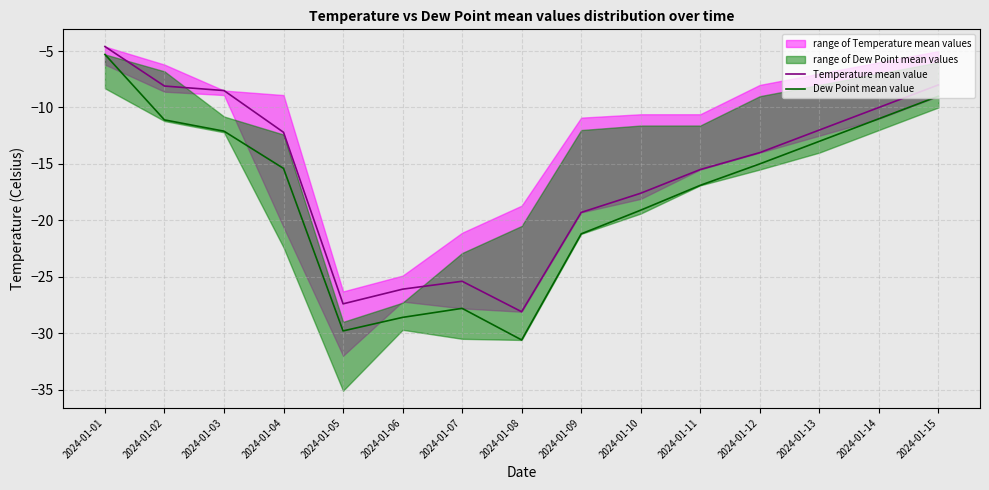

What is the value of the Temperature mean value point at the 7th from the left?

-25.4